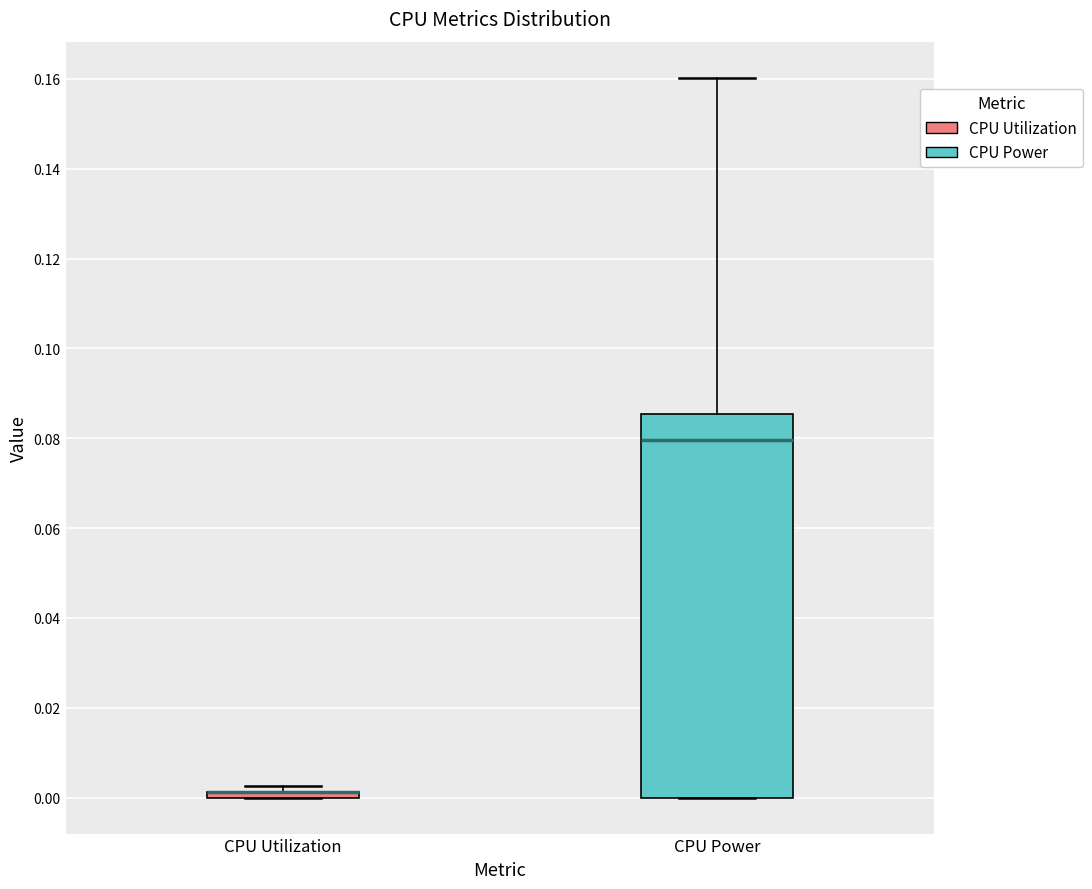

Comparing the boxes themselves (not the whiskers), which one is the tallest?

CPU Power